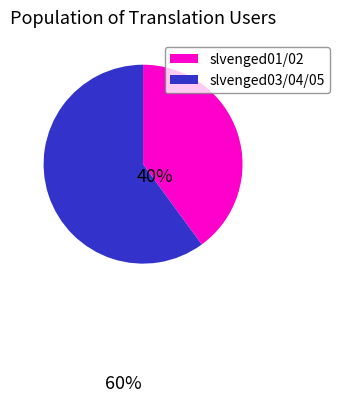

Do slvenged01/02 and slvenged03/04/05 together represent more than half of the pie?

Yes